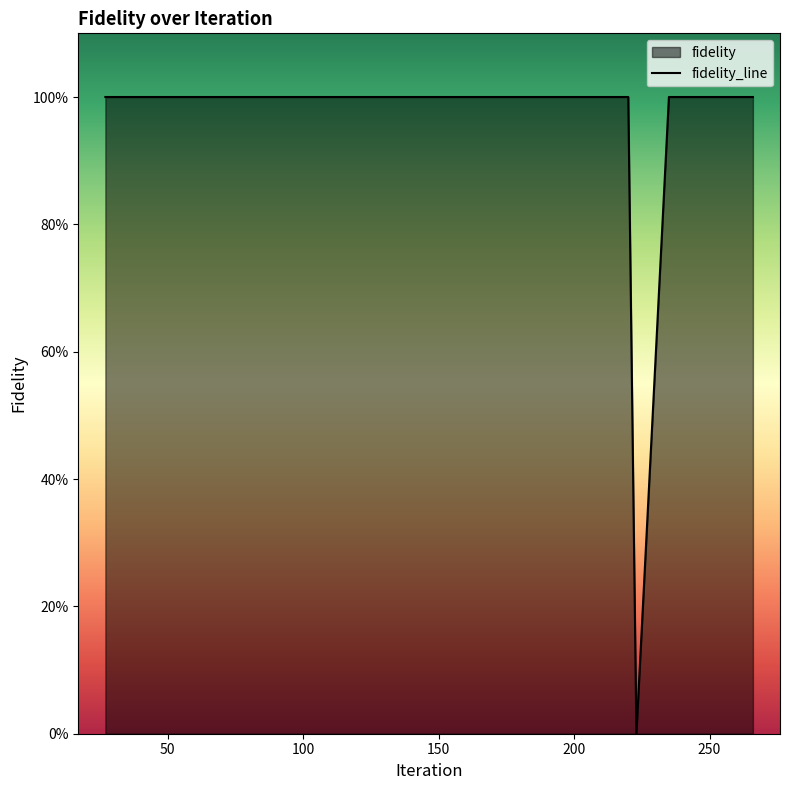

What position from the left is 250?

6